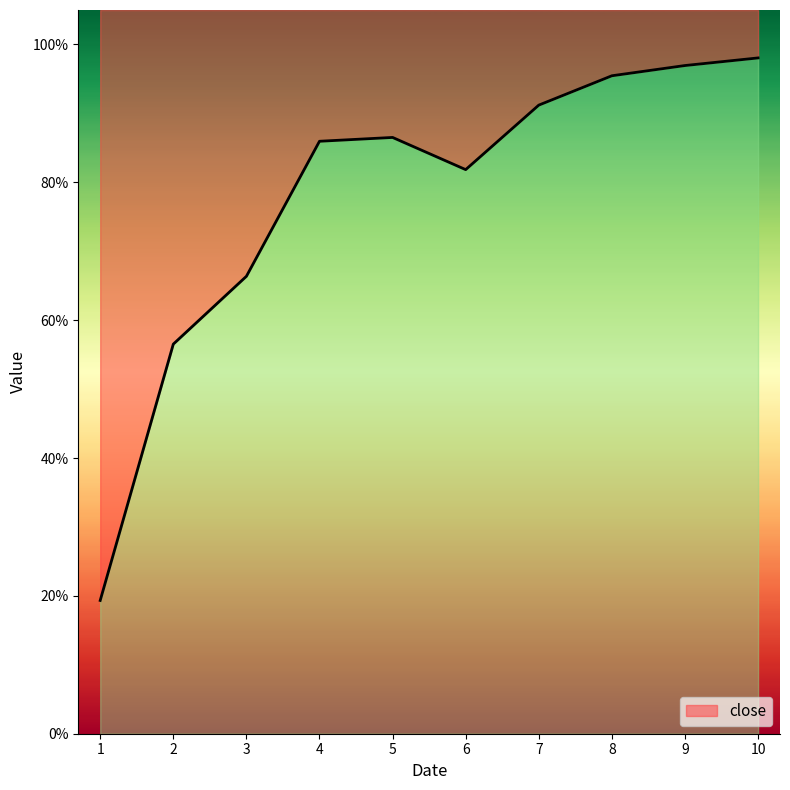

What is the value of the 8th point from the left?

1.0